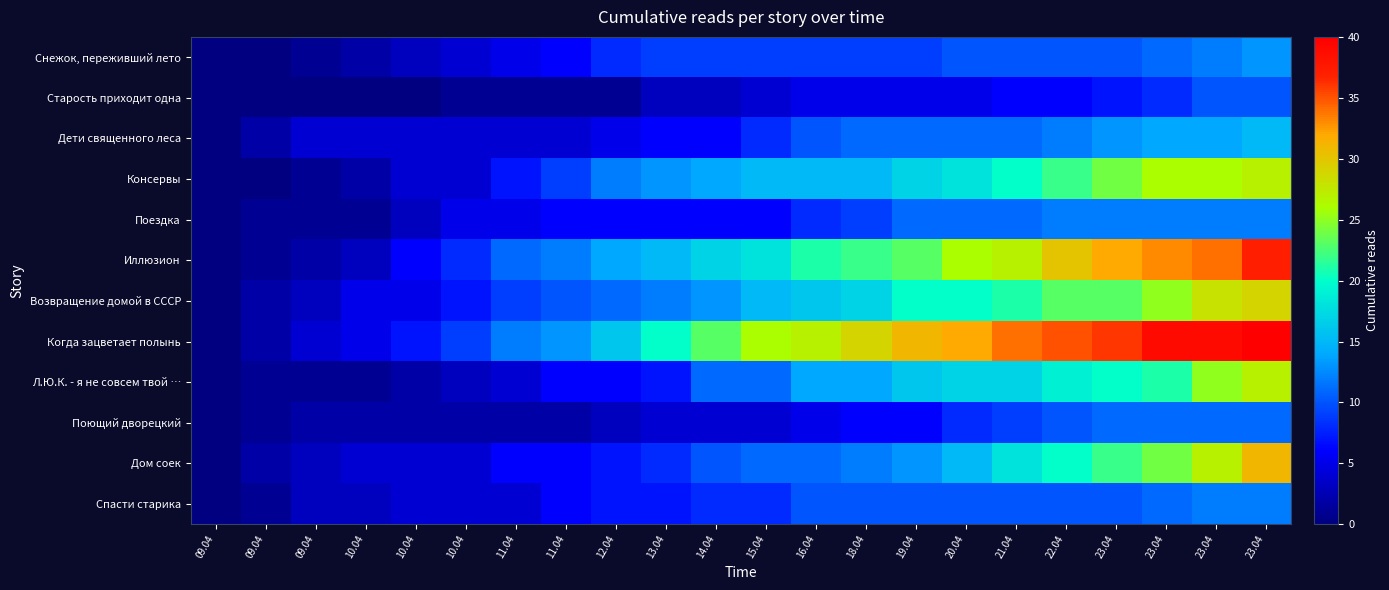

Which has a higher value, 12.04 or 23.04?

23.04